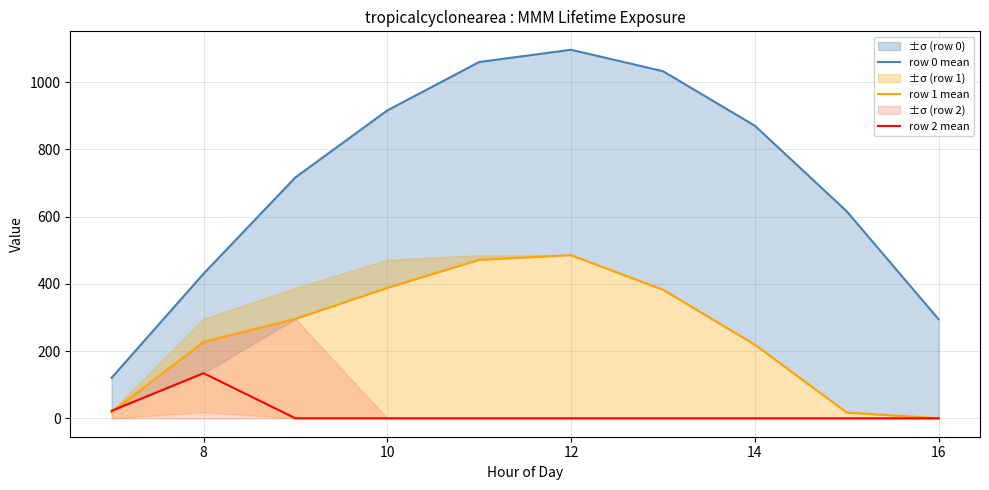

How many data points in row 0 mean are above 870?

5